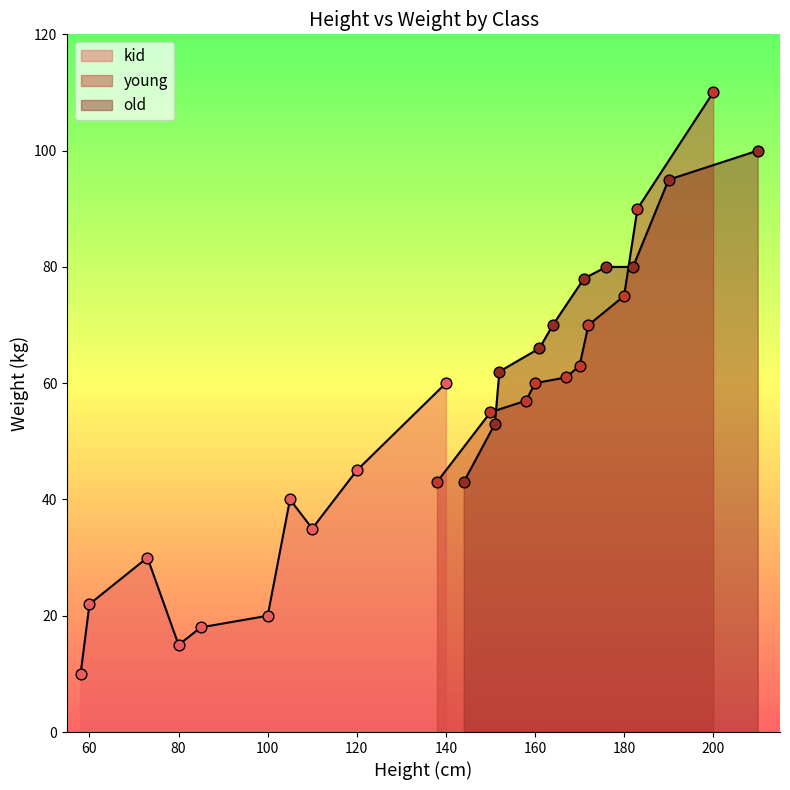

Which series has the largest total across all categories?

old